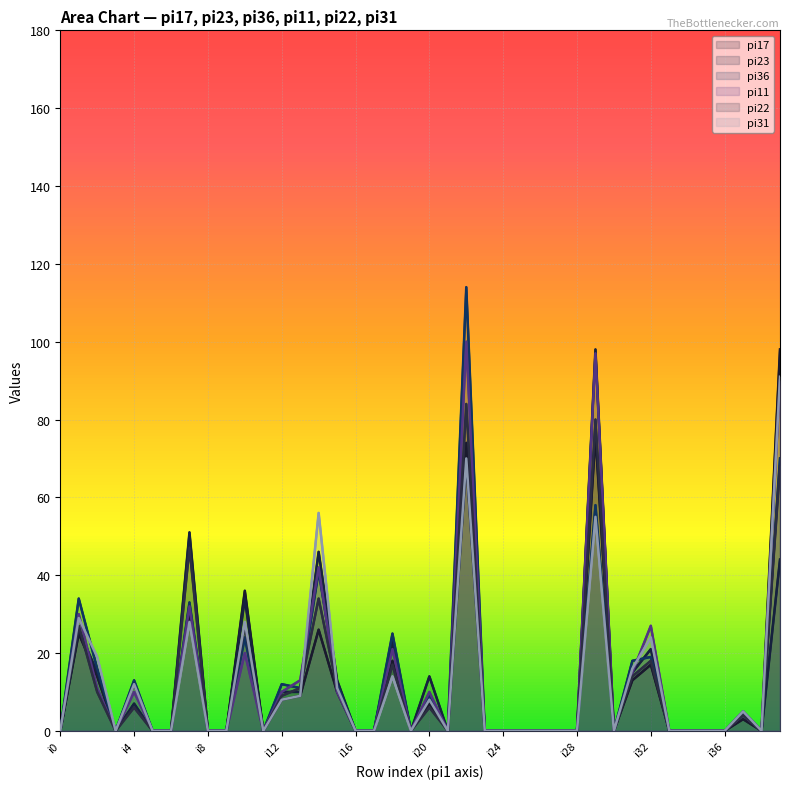

How many data points in pi11 are above 0?

17